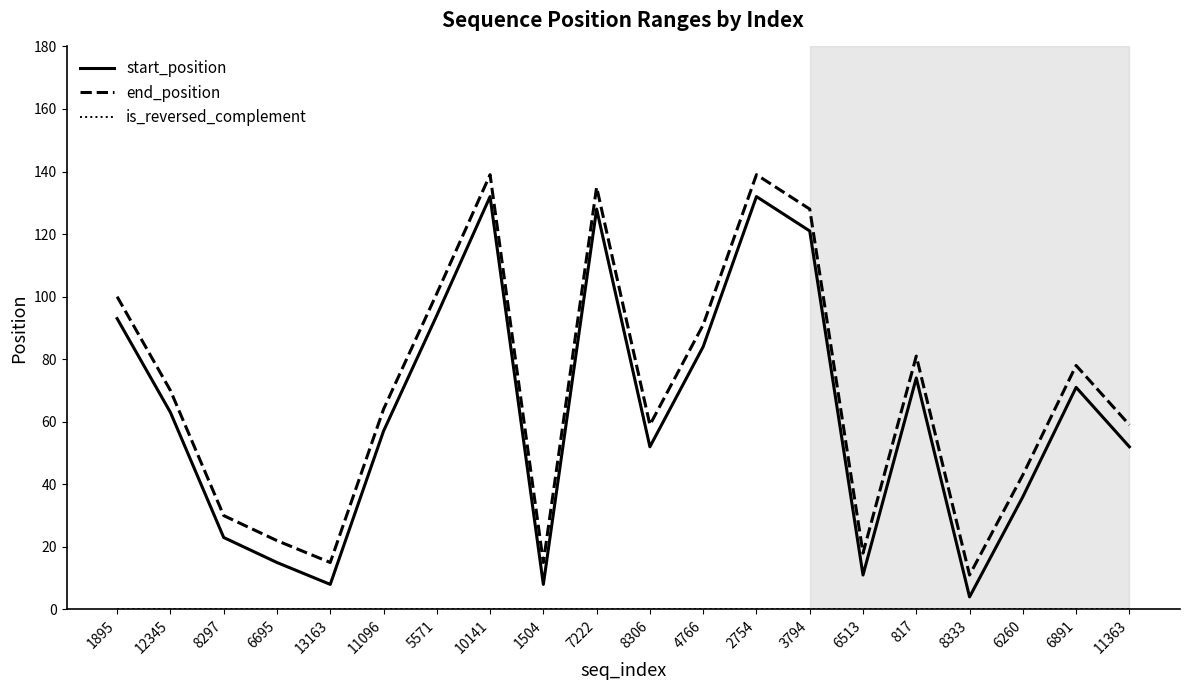

What is the difference between the maximum and minimum values in the end_position series?

128